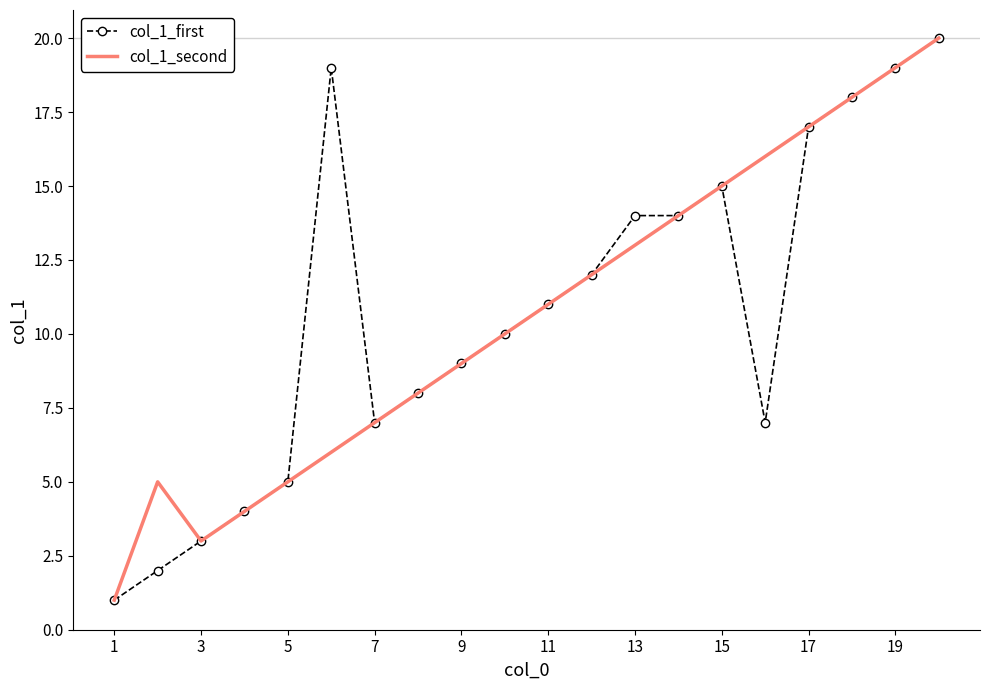

What are all the series names shown in the legend?

col_1_first, col_1_second